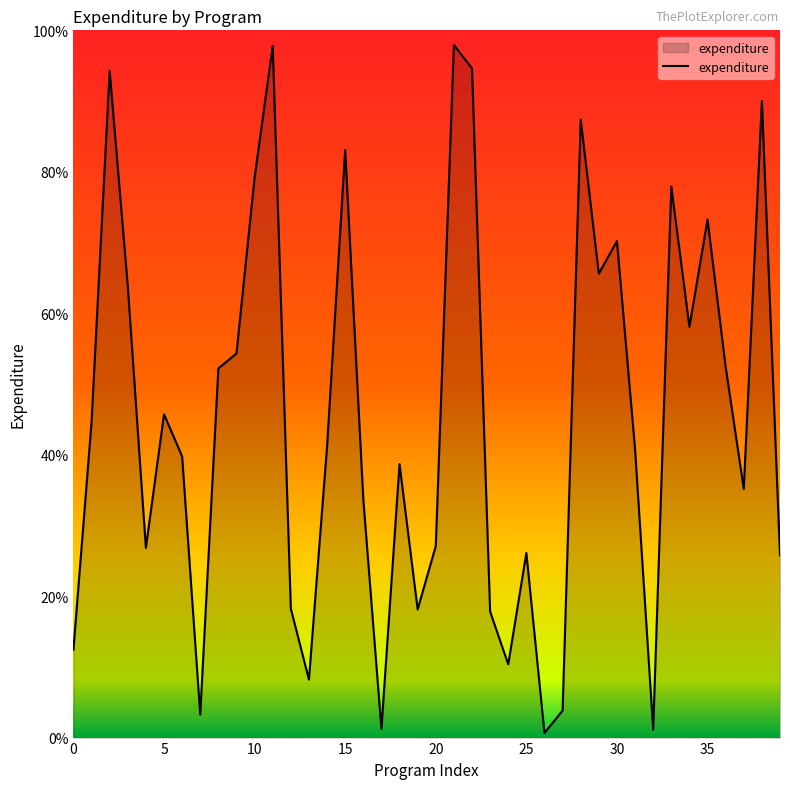

What is the difference between the maximum and minimum values?

97.3